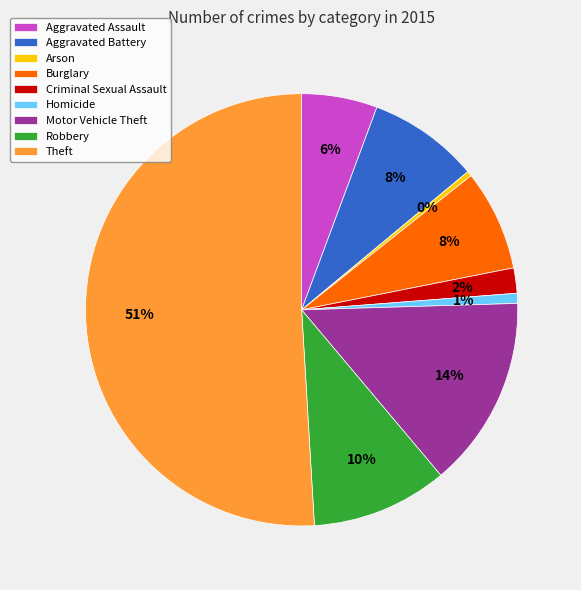

Which slice is the largest?

Theft